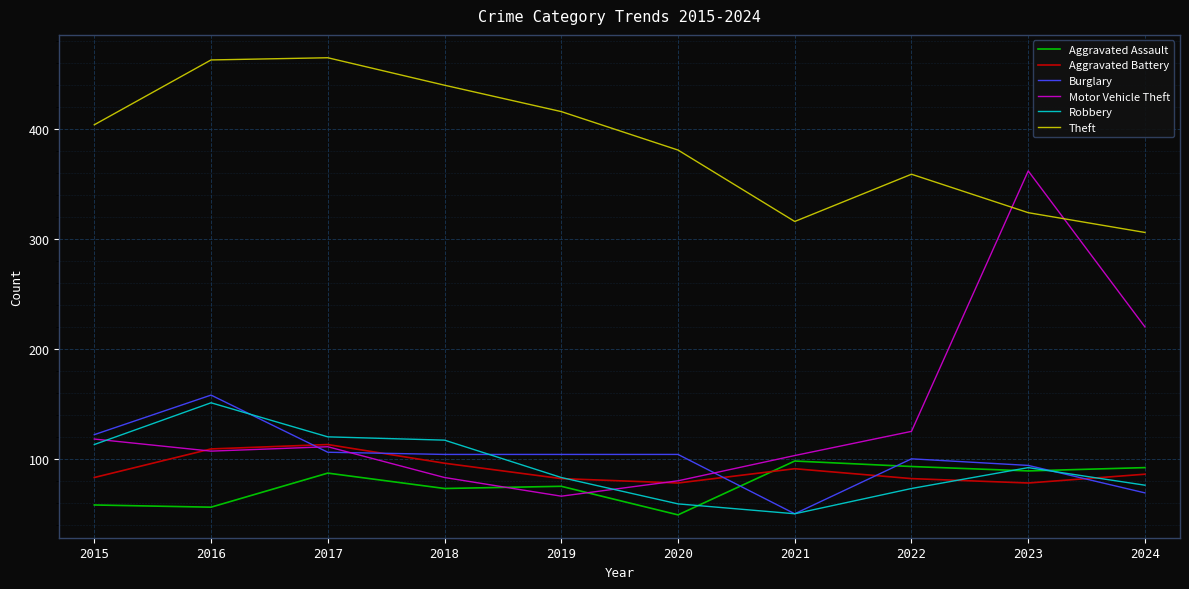

Between 2018 and 2023, which series saw the biggest shift?

Motor Vehicle Theft